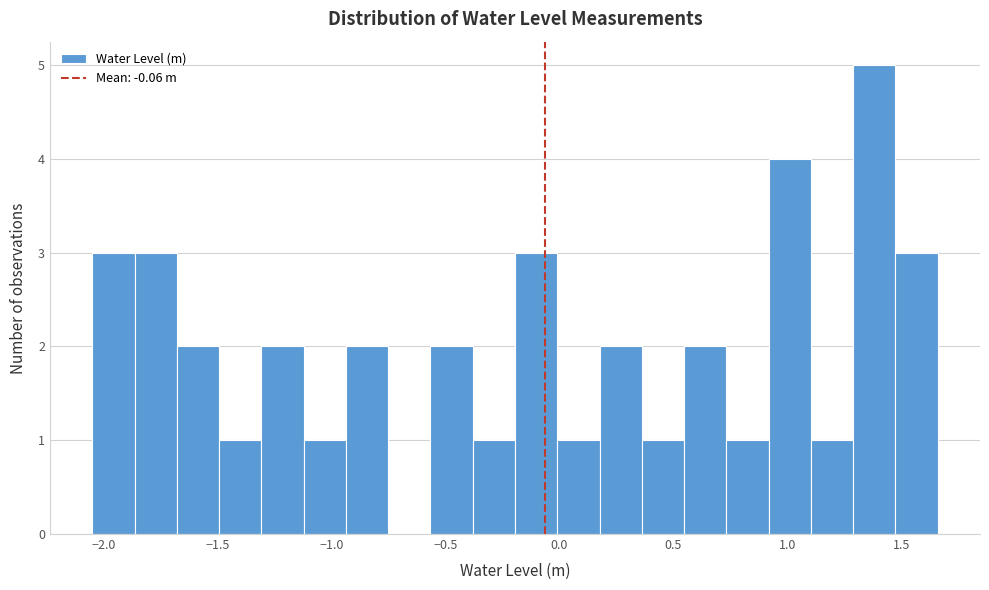

Around what value on the x-axis is the tallest bar? Give the approximate position of its centre, as read against the axis.

1.40